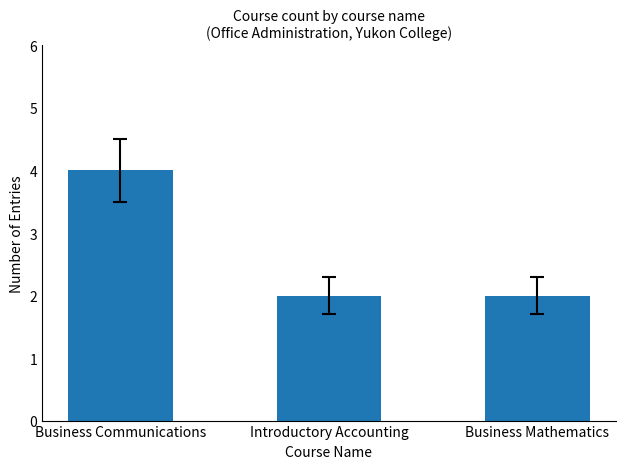

Is it true that the value at Business Communications is 4?

True